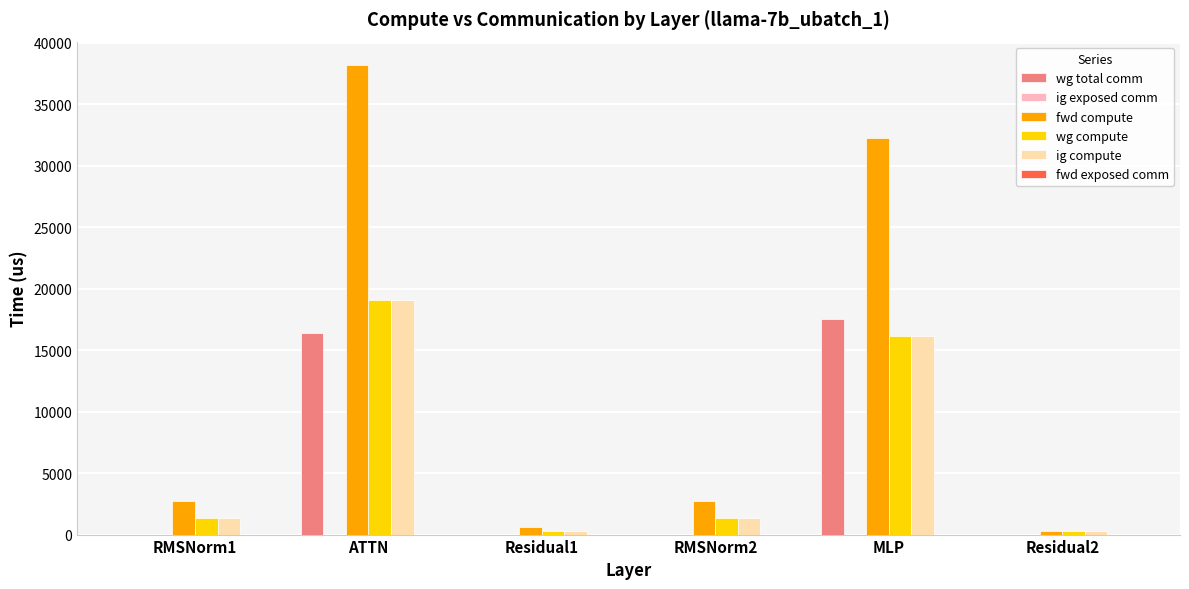

Reading left to right, transcribe all the data shown in this chart.

wg total comm: RMSNorm1=0.0	ATTN=16389.1	Residual1=0.0	RMSNorm2=0.0	MLP=17550.6	Residual2=0.0
fwd compute: RMSNorm1=2765.6	ATTN=38194.4	Residual1=655.3	RMSNorm2=2765.6	MLP=32296.1	Residual2=327.7
wg compute: RMSNorm1=1382.8	ATTN=19097.2	Residual1=327.7	RMSNorm2=1382.8	MLP=16148.1	Residual2=327.7
ig compute: RMSNorm1=1382.8	ATTN=19097.2	Residual1=327.7	RMSNorm2=1382.8	MLP=16148.1	Residual2=327.7